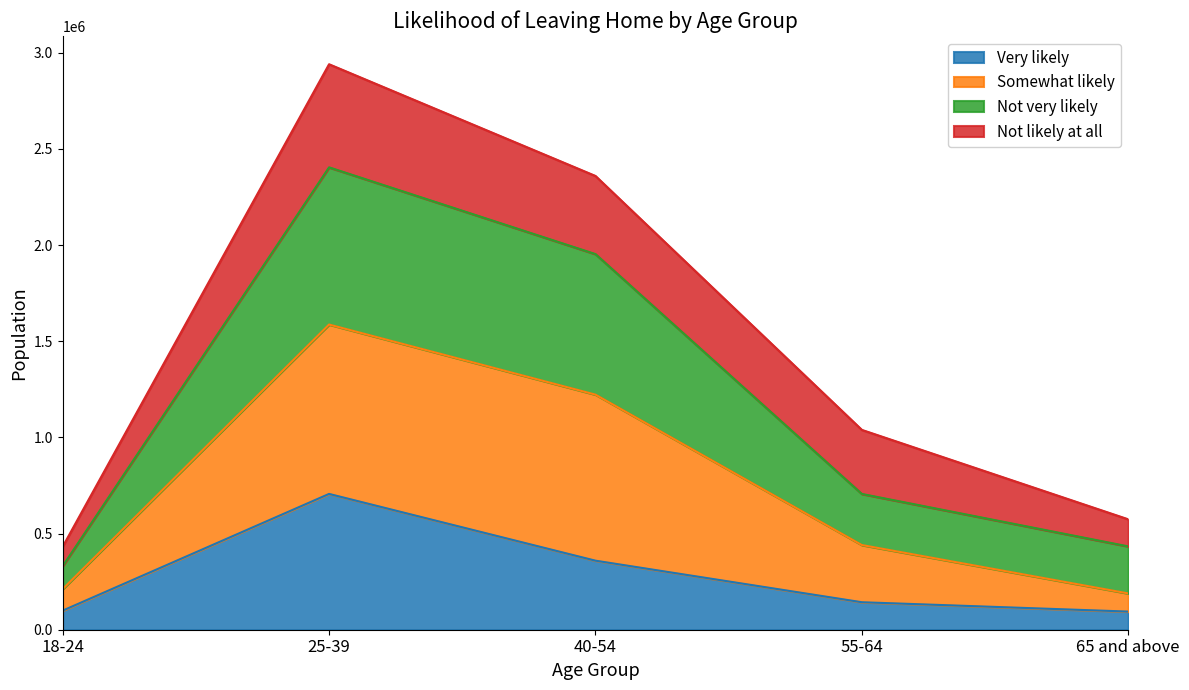

What is the minimum value for Very likely?

94329